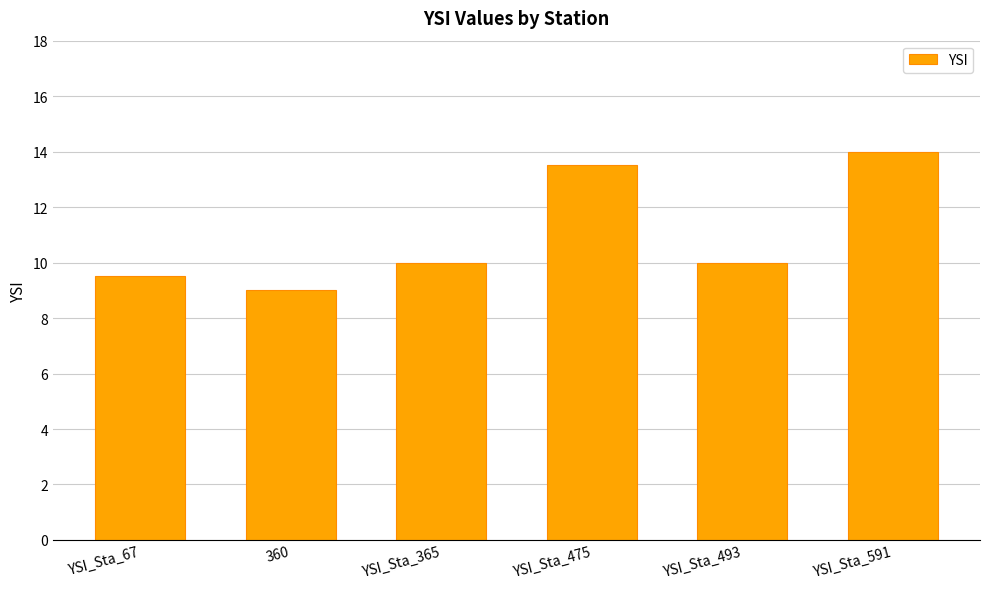

What is the label of the 2nd bar from the left?

360